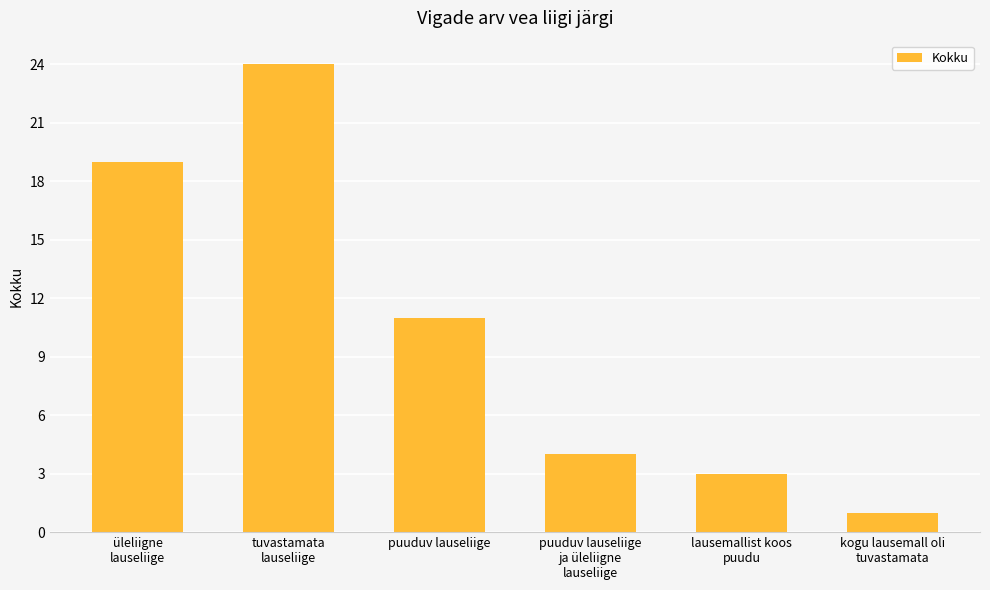

List the labels in order of value, smallest first.

kogu lausemall oli
tuvastamata, lausemallist koos
puudu, puuduv lauseliige
ja üleliigne
lauseliige, puuduv lauseliige, üleliigne
lauseliige, tuvastamata
lauseliige